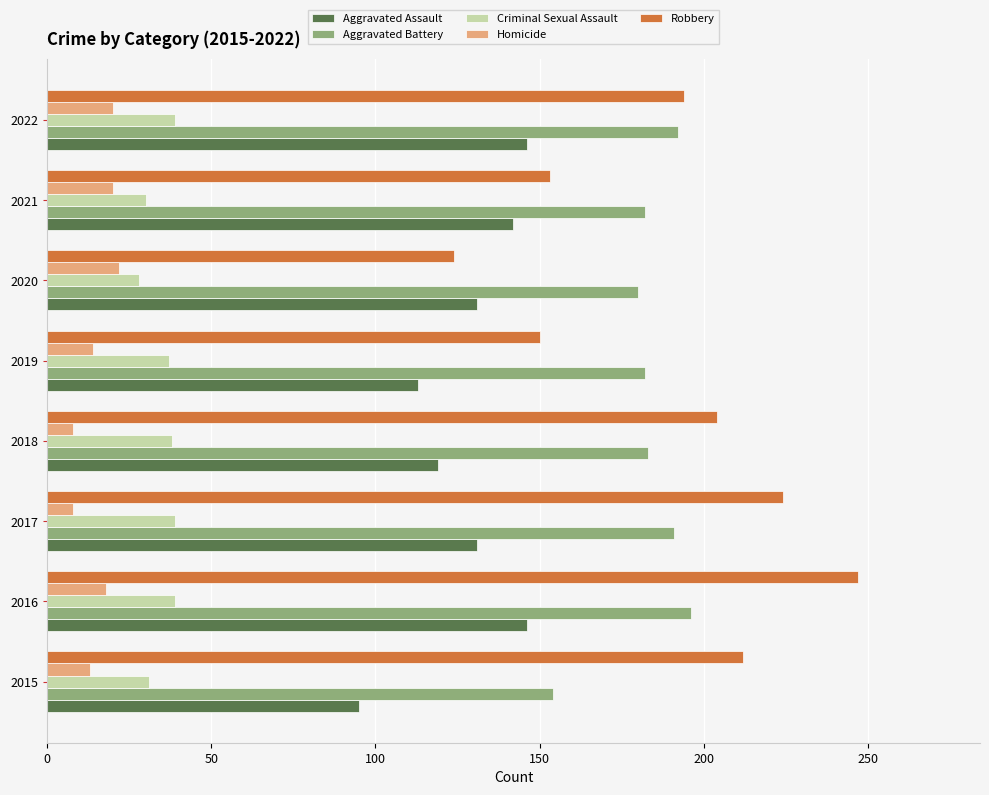

List the series in order of their peak value, highest first.

Robbery, Aggravated Battery, Aggravated Assault, Criminal Sexual Assault, Homicide